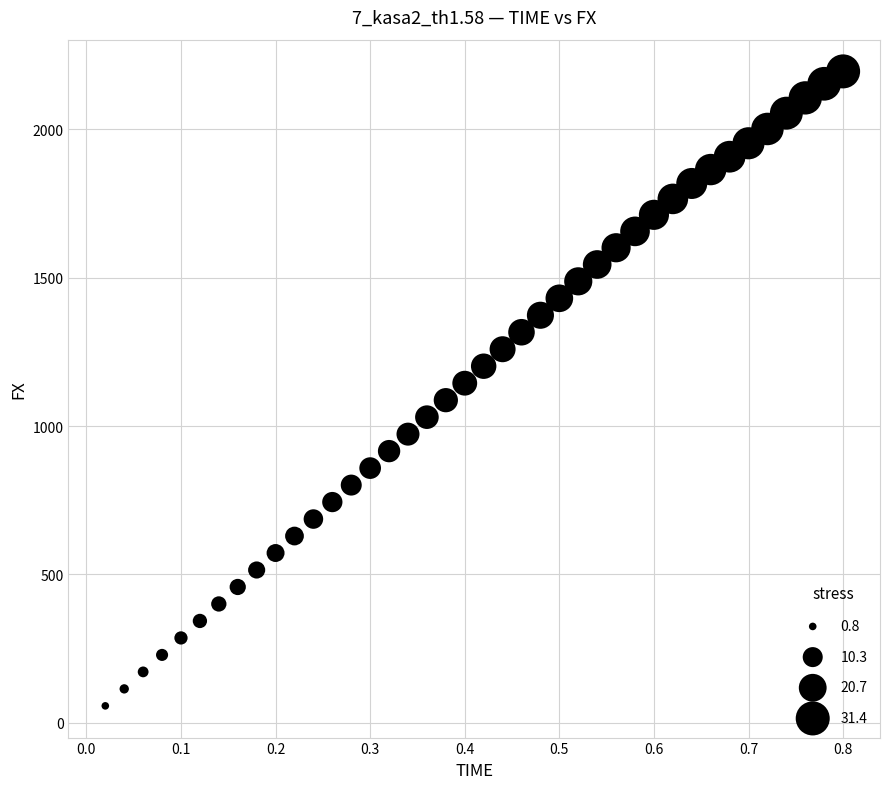

What is the range of Y values (max minus min)?

2138.1